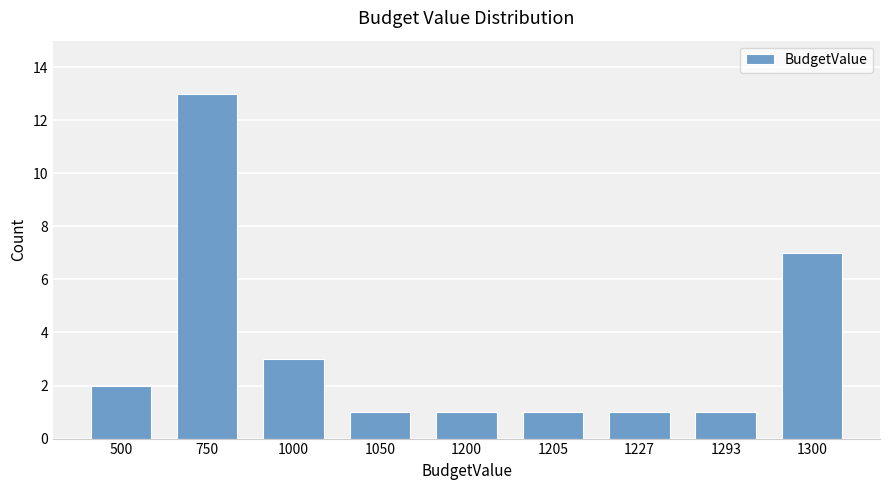

Reading left to right, list all the values displayed in this chart.

500=2	750=13	1000=3	1050=1	1200=1	1205=1	1227=1	1293=1	1300=7